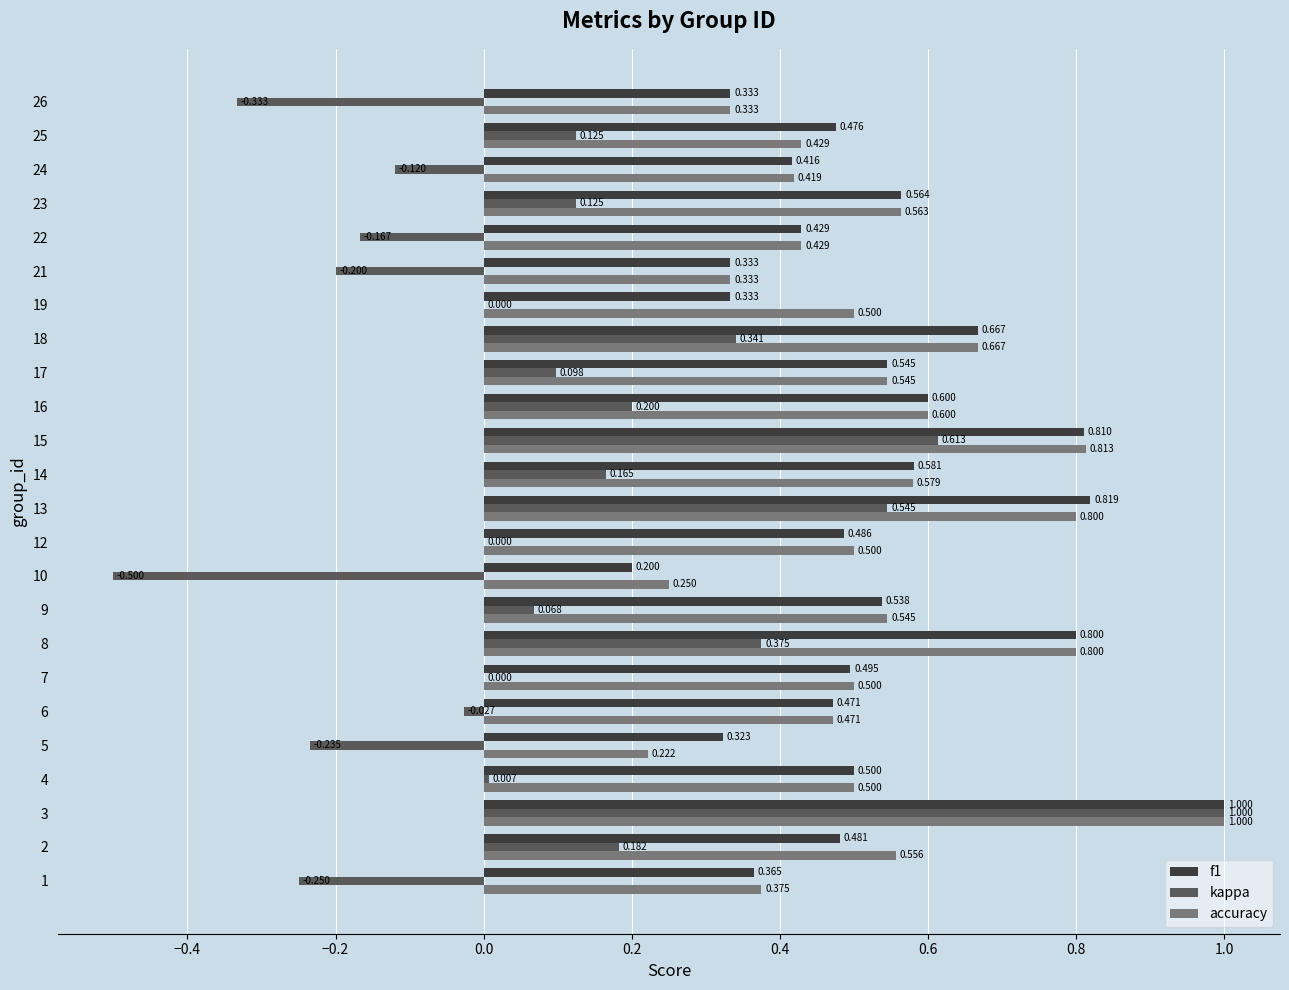

What are all the series names shown in the legend?

f1, kappa, accuracy